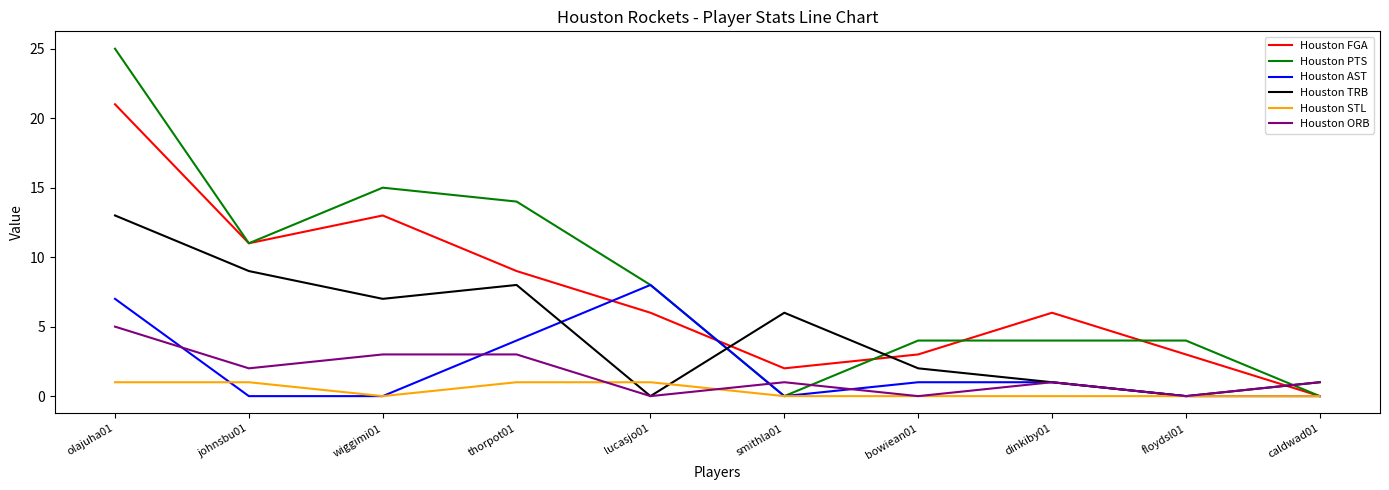

List the series in order of their peak value, highest first.

Houston PTS, Houston FGA, Houston TRB, Houston AST, Houston ORB, Houston STL